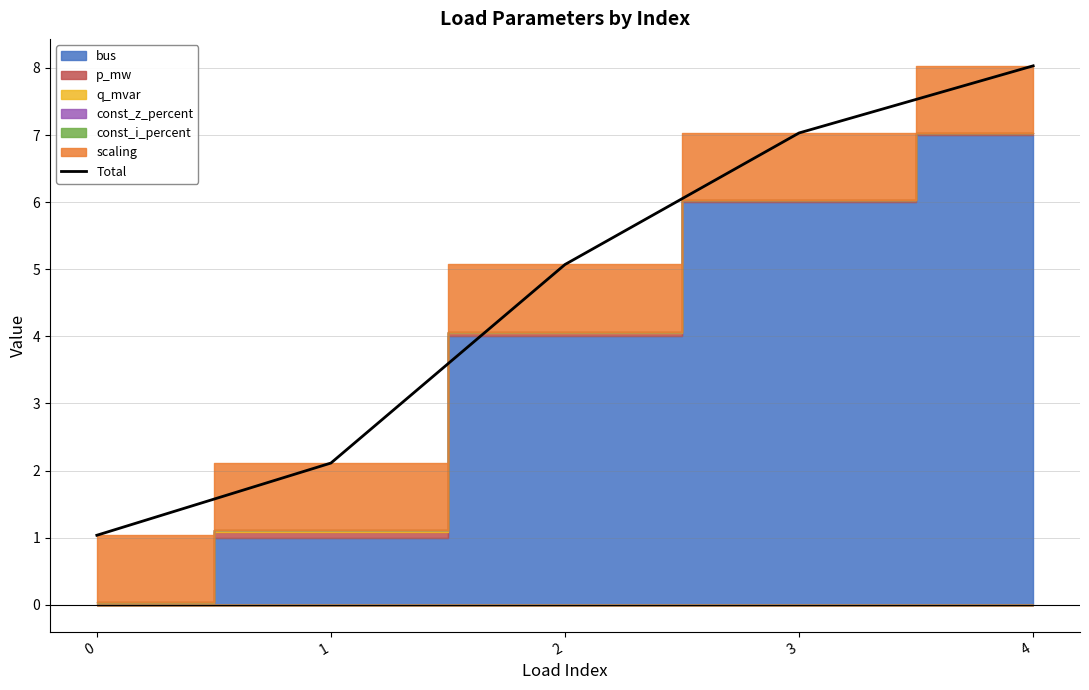

What is the ratio of the value at 2 to the value at 1?

2.4